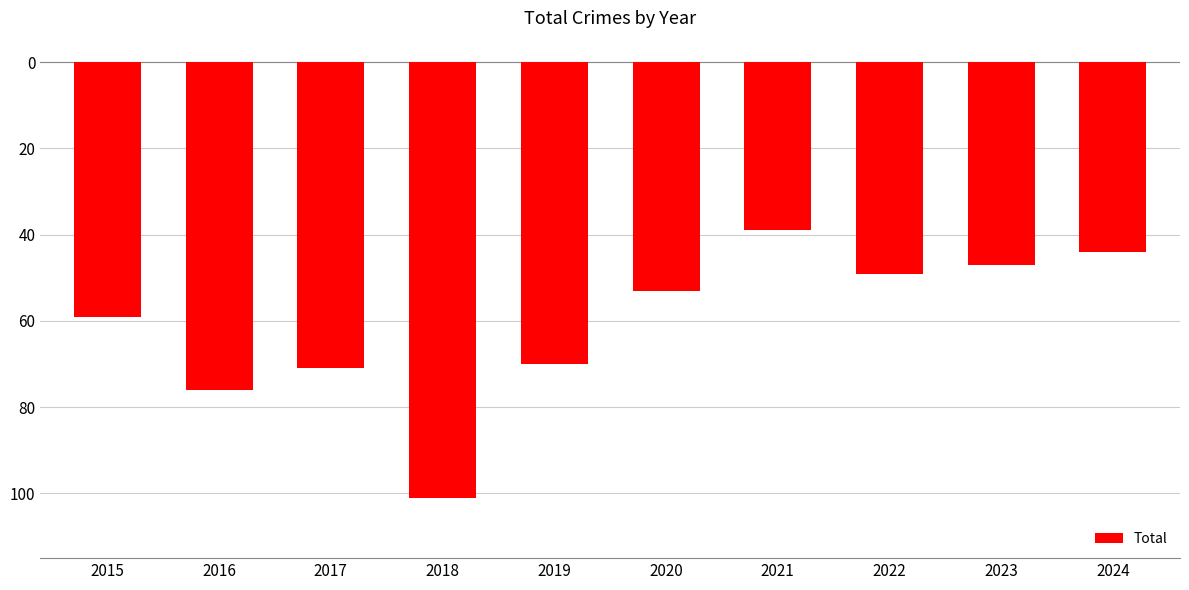

Are the bars horizontal?

No